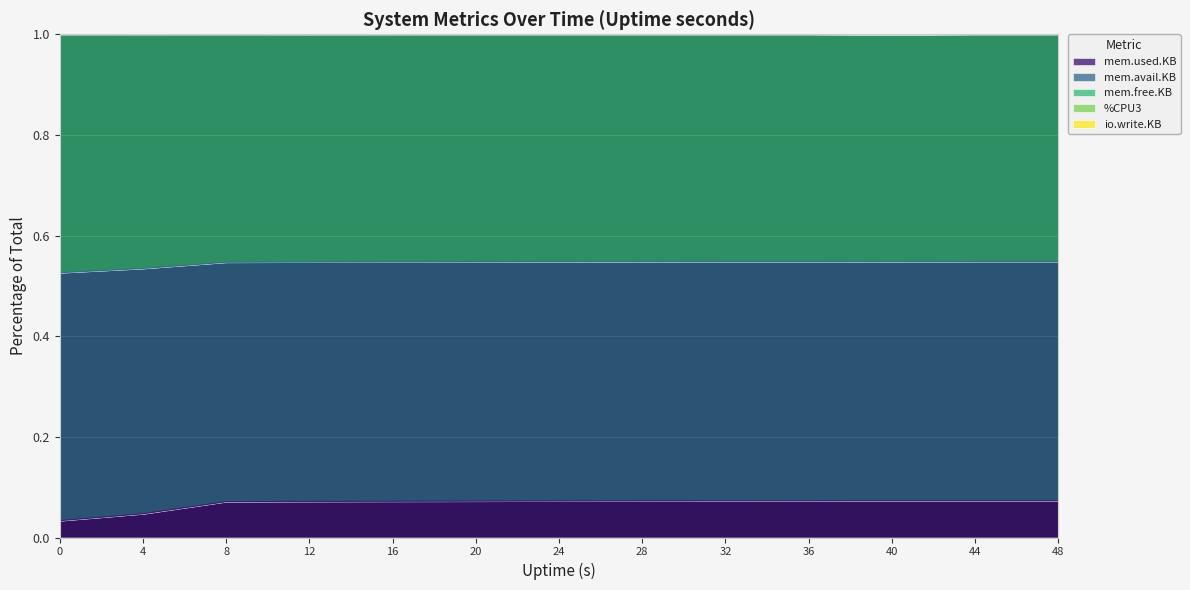

How many lines are shown in the chart?

5